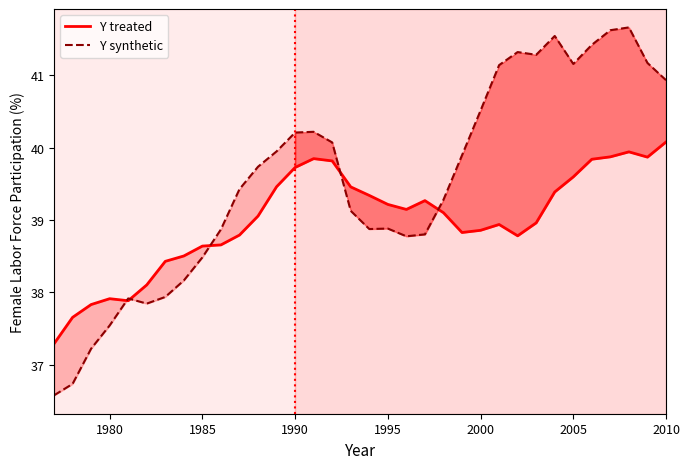

List the series in order of their peak value, highest first.

Y synthetic, Y treated